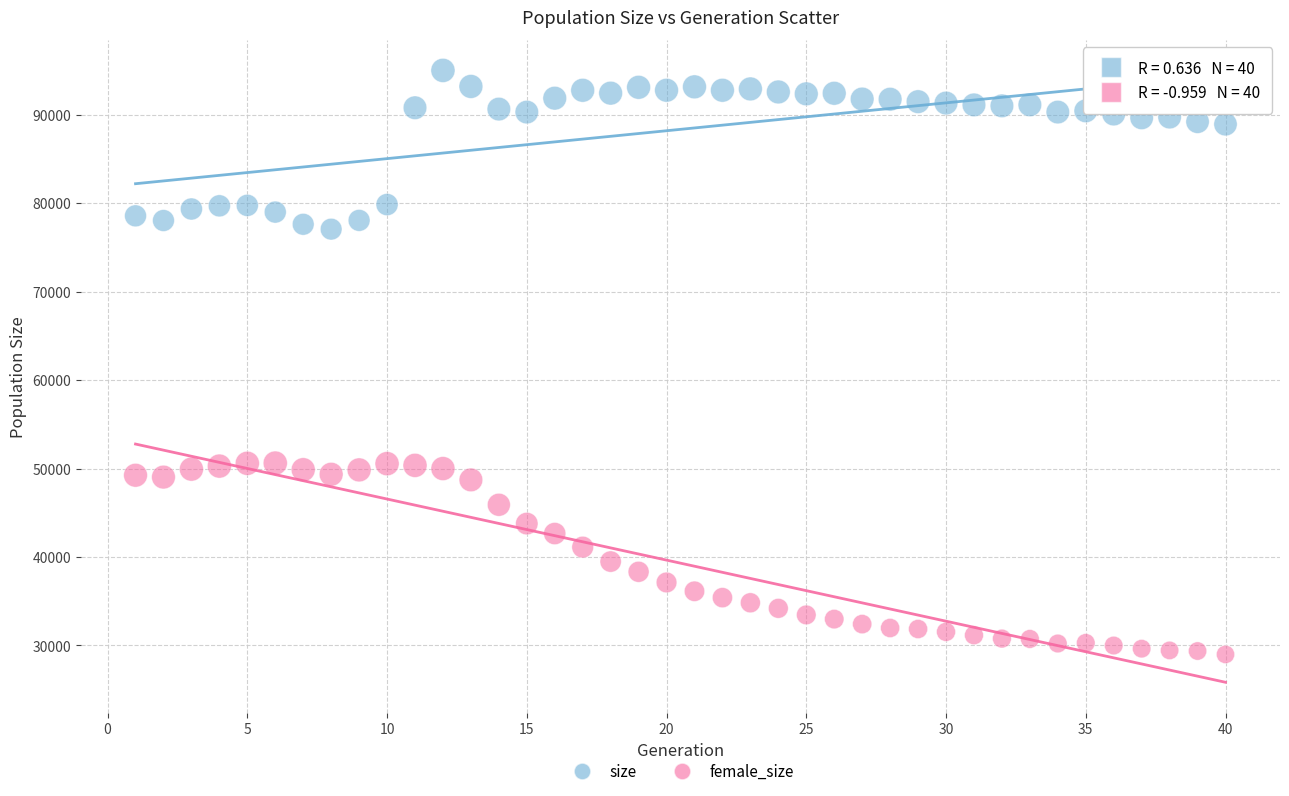

Which series contains the lowest Y value?

female_size